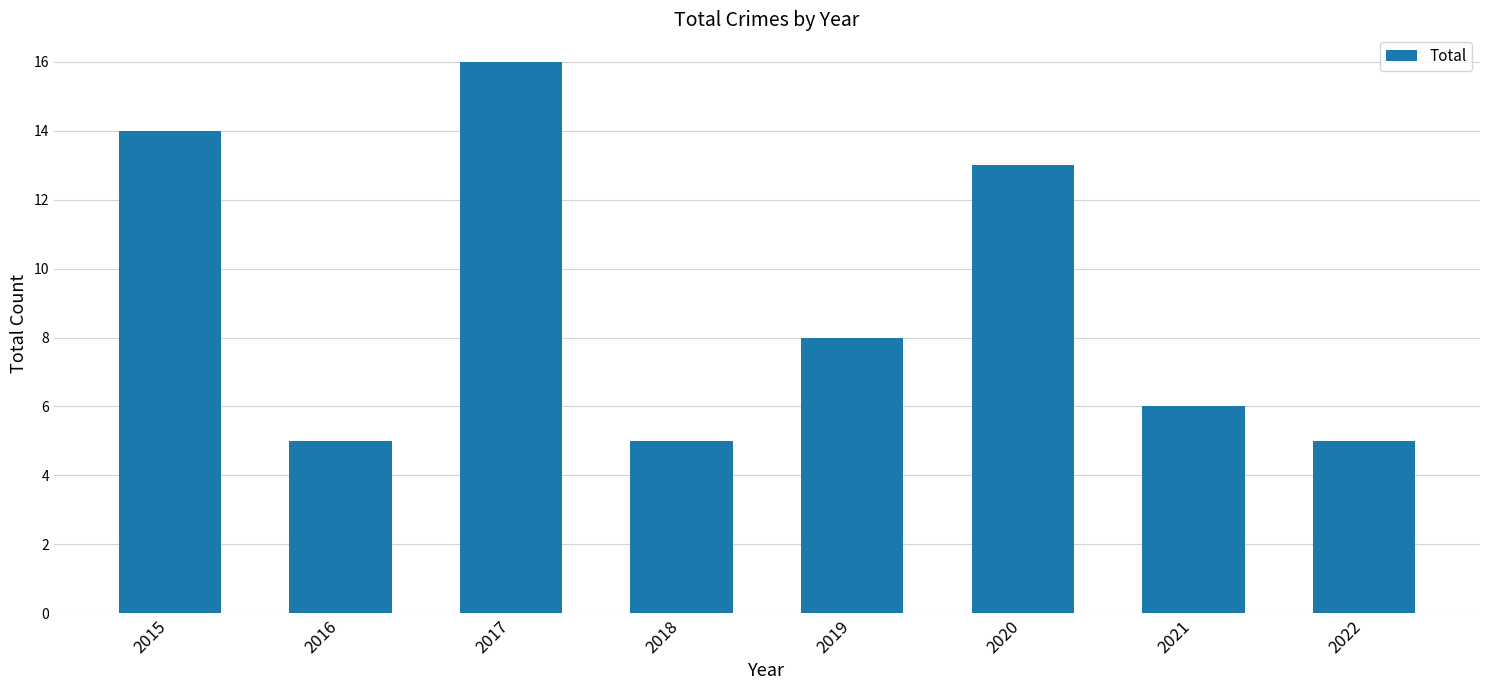

Which has a higher value, 2015 or 2022?

2015